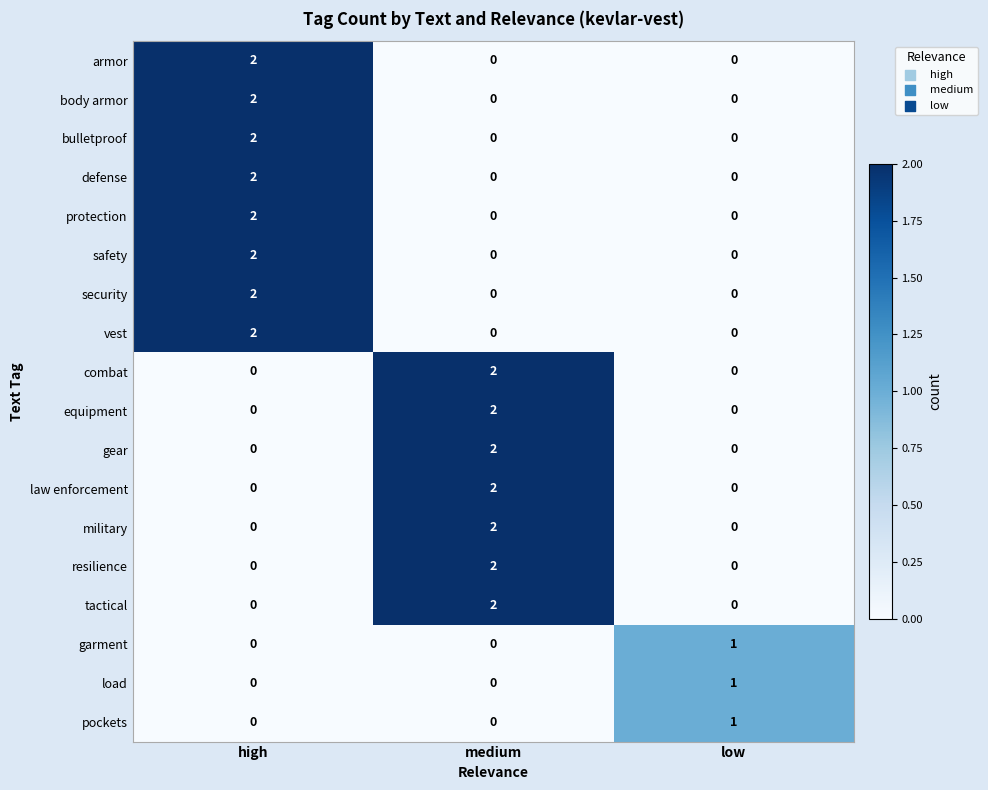

True or false: military has a value of 1 at medium.

False